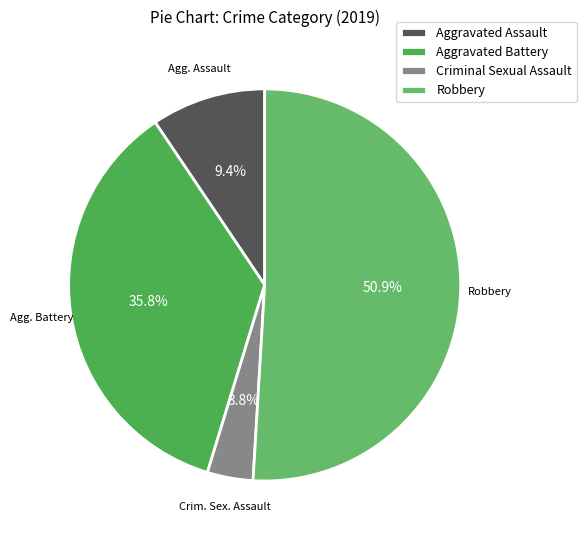

To the nearest percent, what is the difference between the largest and smallest slice percentages?

47%